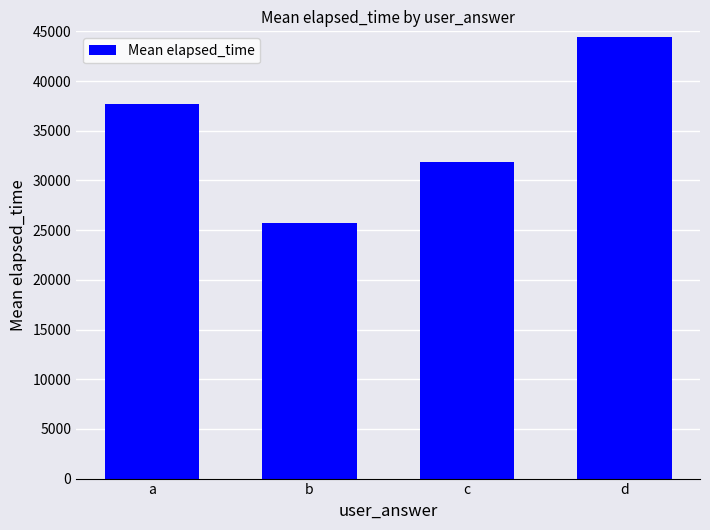

Rank the categories by value from lowest to highest.

b, c, a, d